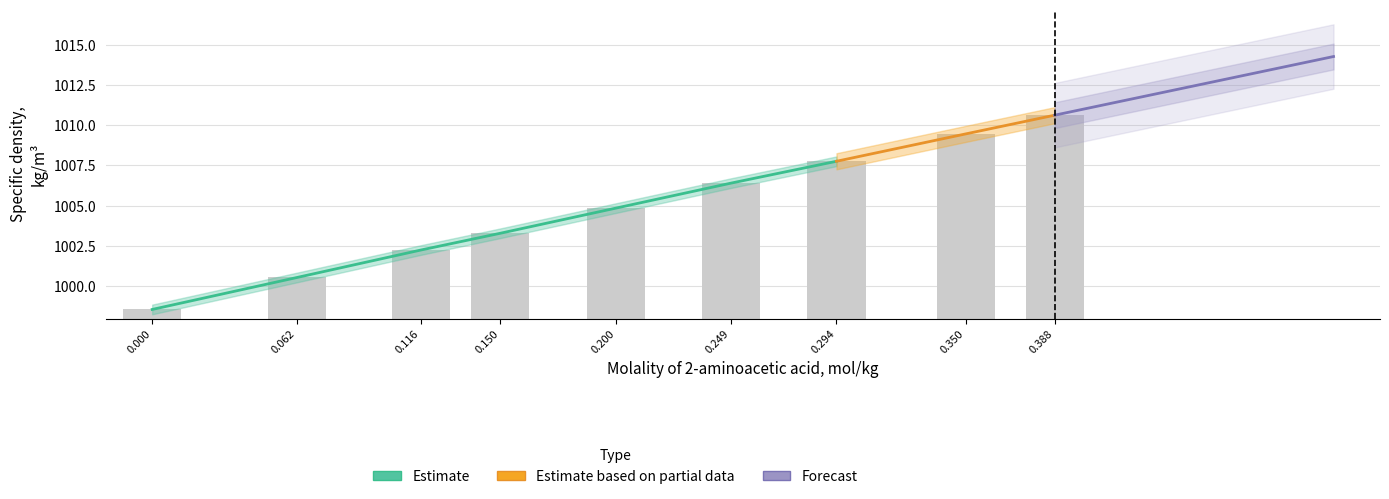

List the labels in order of value, largest first.

0.388, 0.350, 0.294, 0.249, 0.200, 0.150, 0.116, 0.062, 0.000